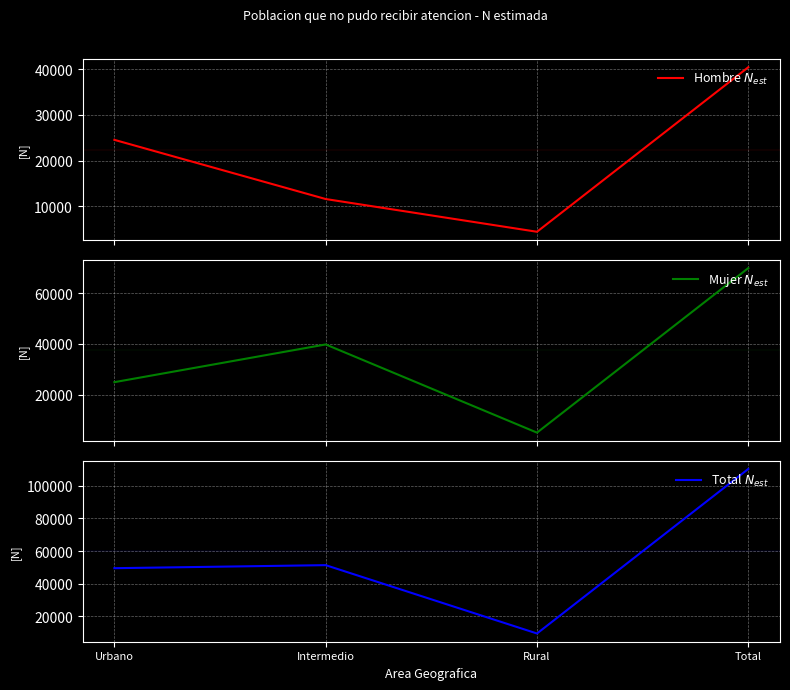

What is the label of the 2nd point from the right?

Rural